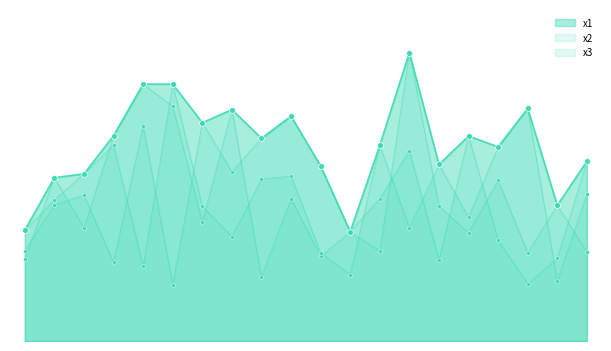

Which series contains the highest Y value?

x2